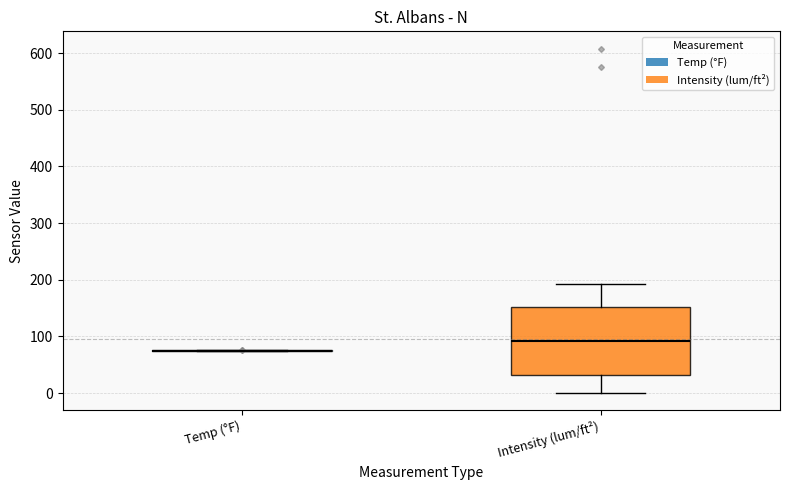

Reading left to right, transcribe this box plot: for each box, give where its median line is, the range the box spans, and where its two whiskers end, as read against the y-axis. The values are not printed on the chart, so give them approximately, as read against the axis.

Temp (°F): box collapsed to a line at 70, whiskers 70 to 80
Intensity (lum/ft²): median 90, box 30 to 150, whiskers 0 to 190